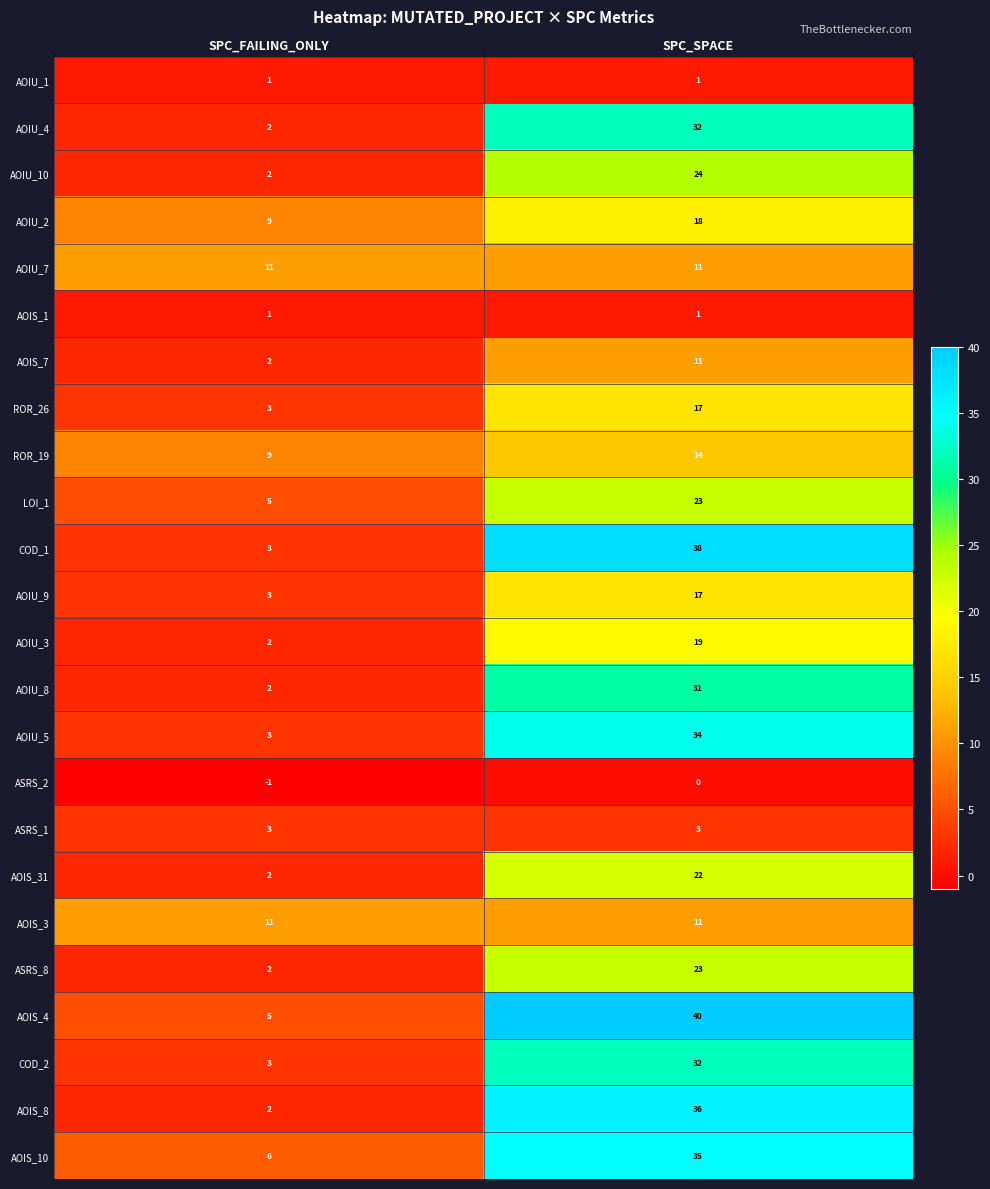

What is the difference between the ROR_26 values at SPC_SPACE and SPC_FAILING_ONLY?

14